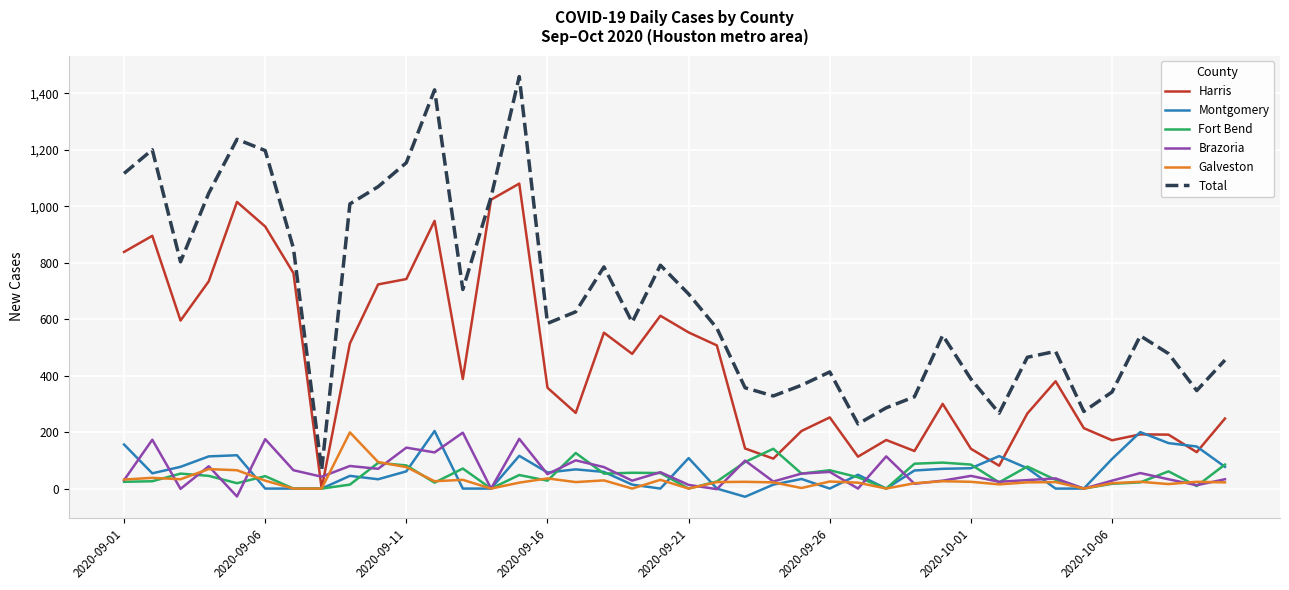

What is the greatest value displayed?

1459